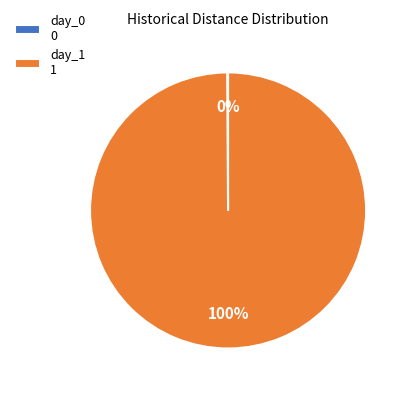

Is it true that day_1 is 100% of the pie?

True